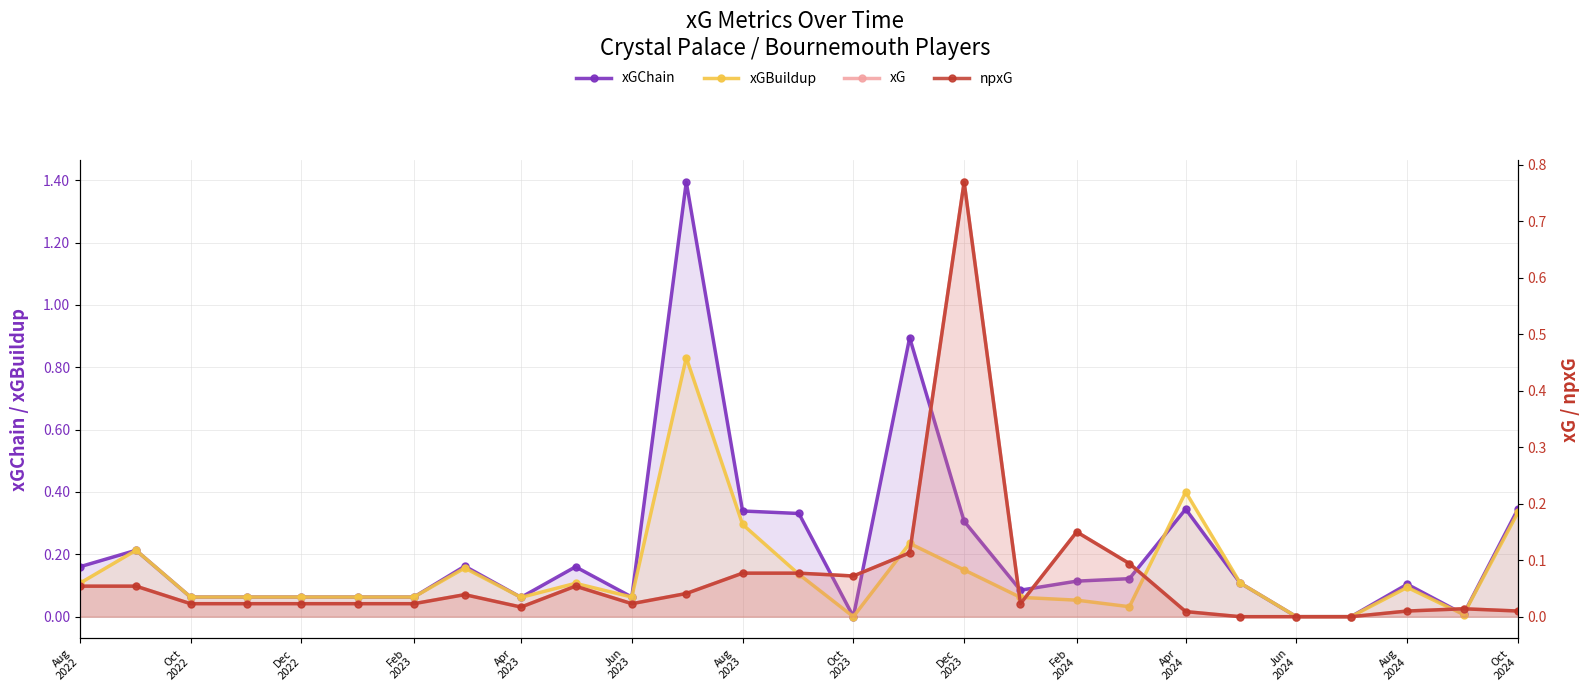

What is the sum of all xGBuildup values?

3.8